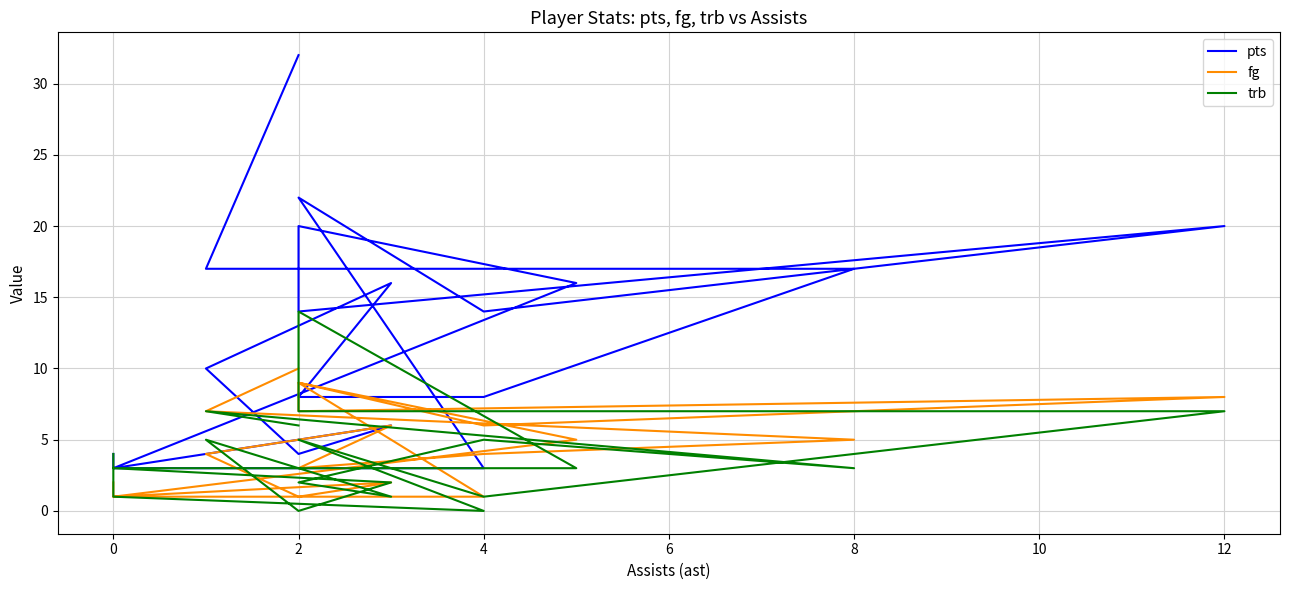

What is the label of the 17th point from the right?

8